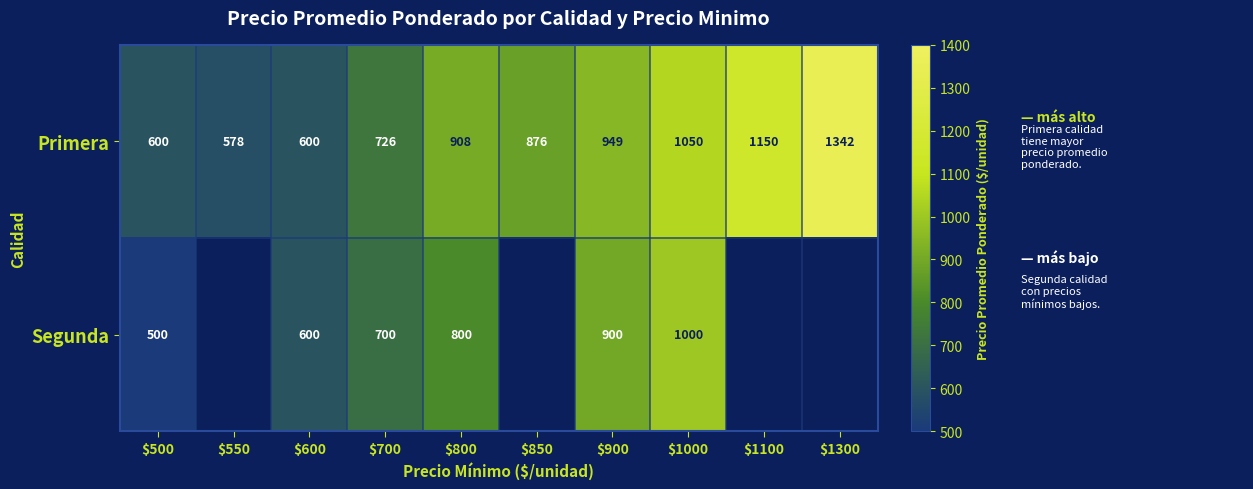

True or false: Segunda has a value of 246 at $600.

False